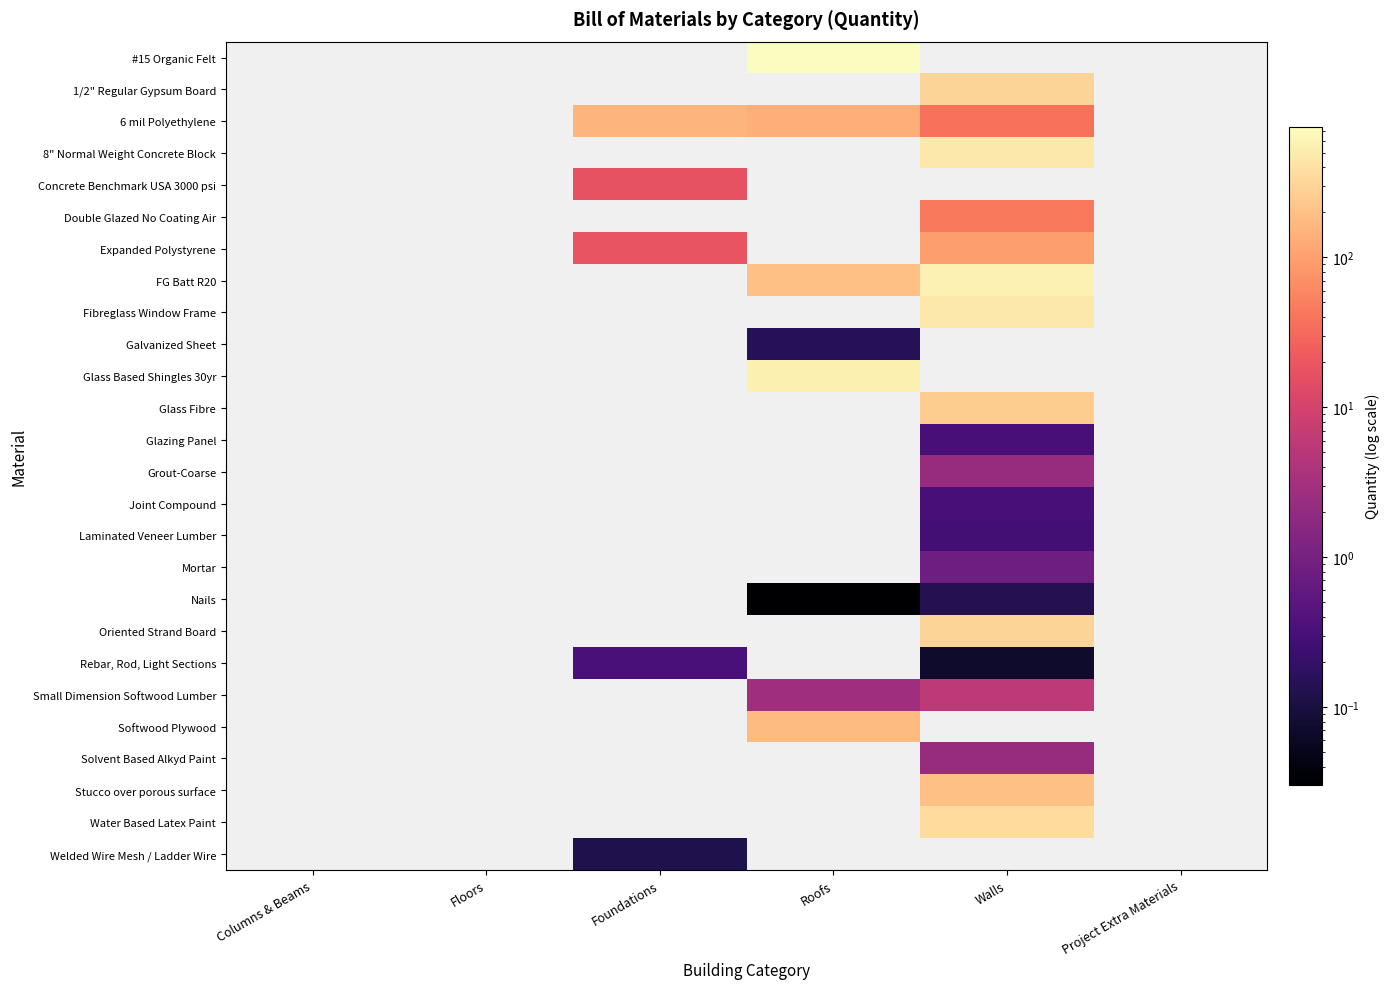

How many values in Oriented Strand Board are above zero?

1